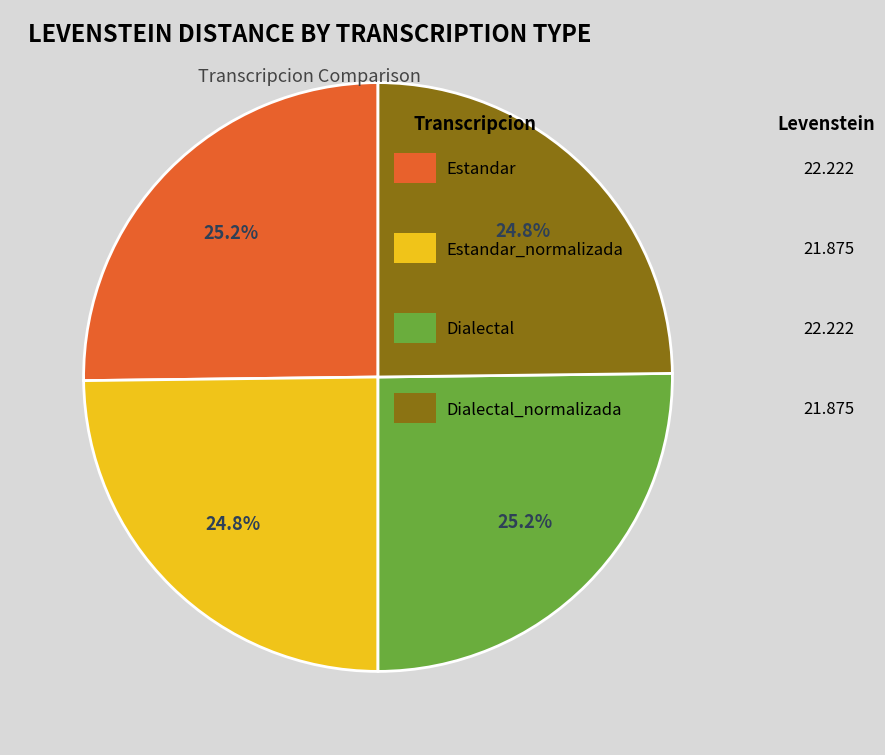

Is there any slice that represents more than half of the pie?

No